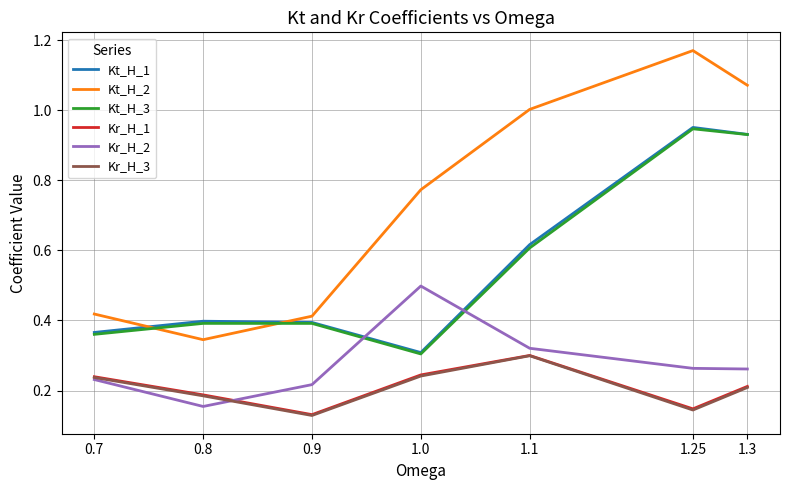

Which series has the widest spread of values?

Kt_H_2